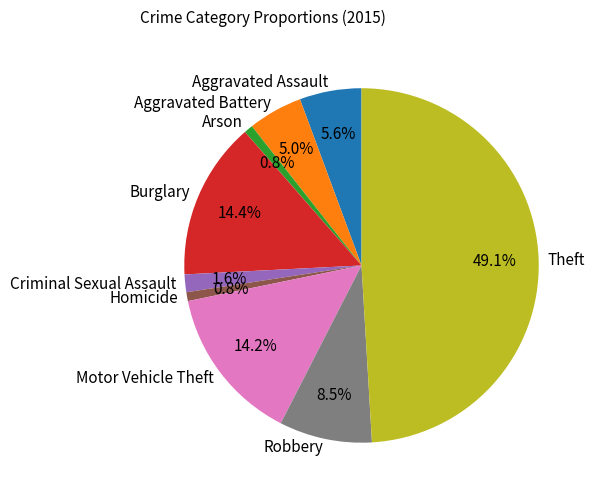

Do Motor Vehicle Theft and Aggravated Assault together represent more than half of the pie?

No